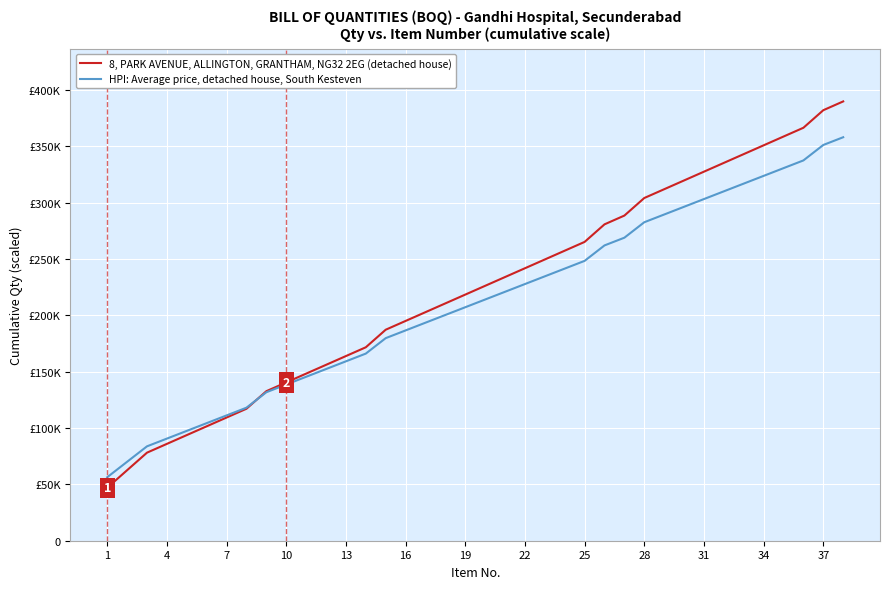

What are all the series names shown in the legend?

8, PARK AVENUE, ALLINGTON, GRANTHAM, NG32 2EG (detached house), HPI: Average price, detached house, South Kesteven